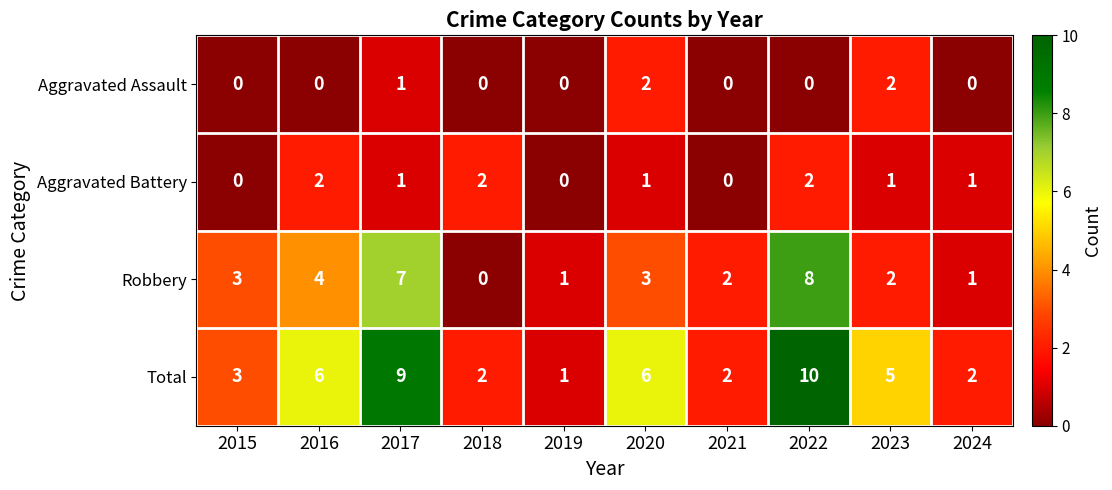

How many series are shown in this chart?

4